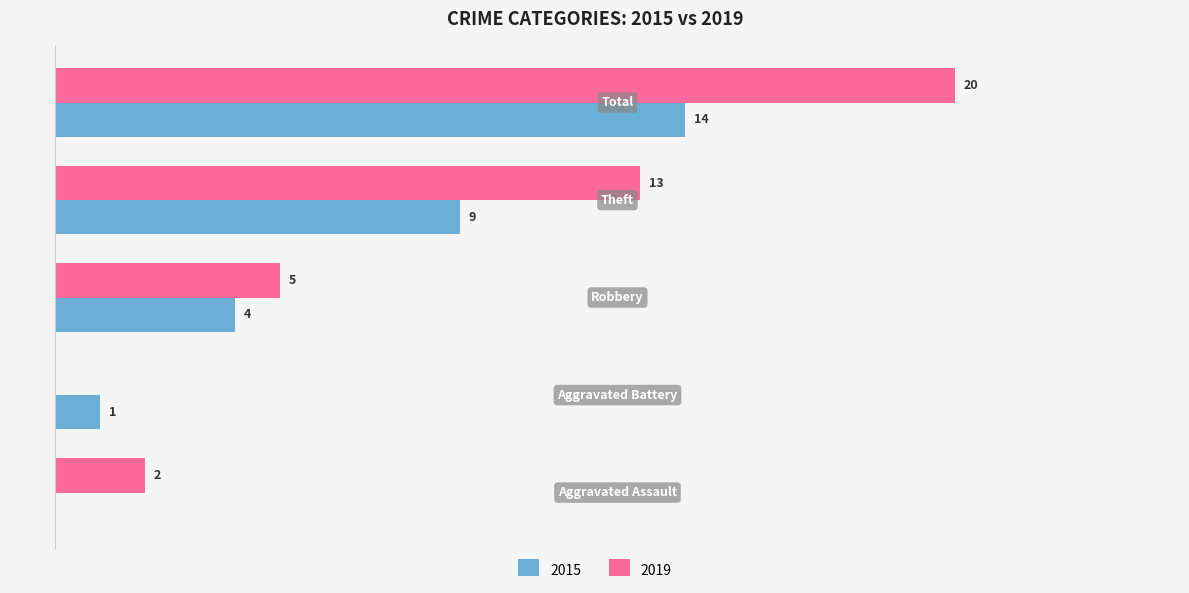

What are all the series names shown in the legend?

2015, 2019